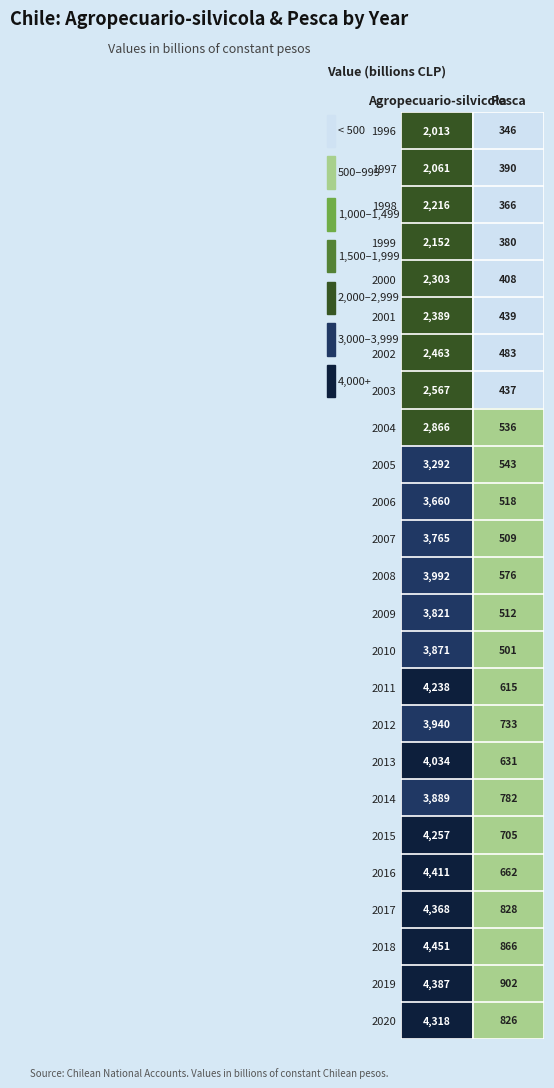

Which series has the largest total across all categories?

2018